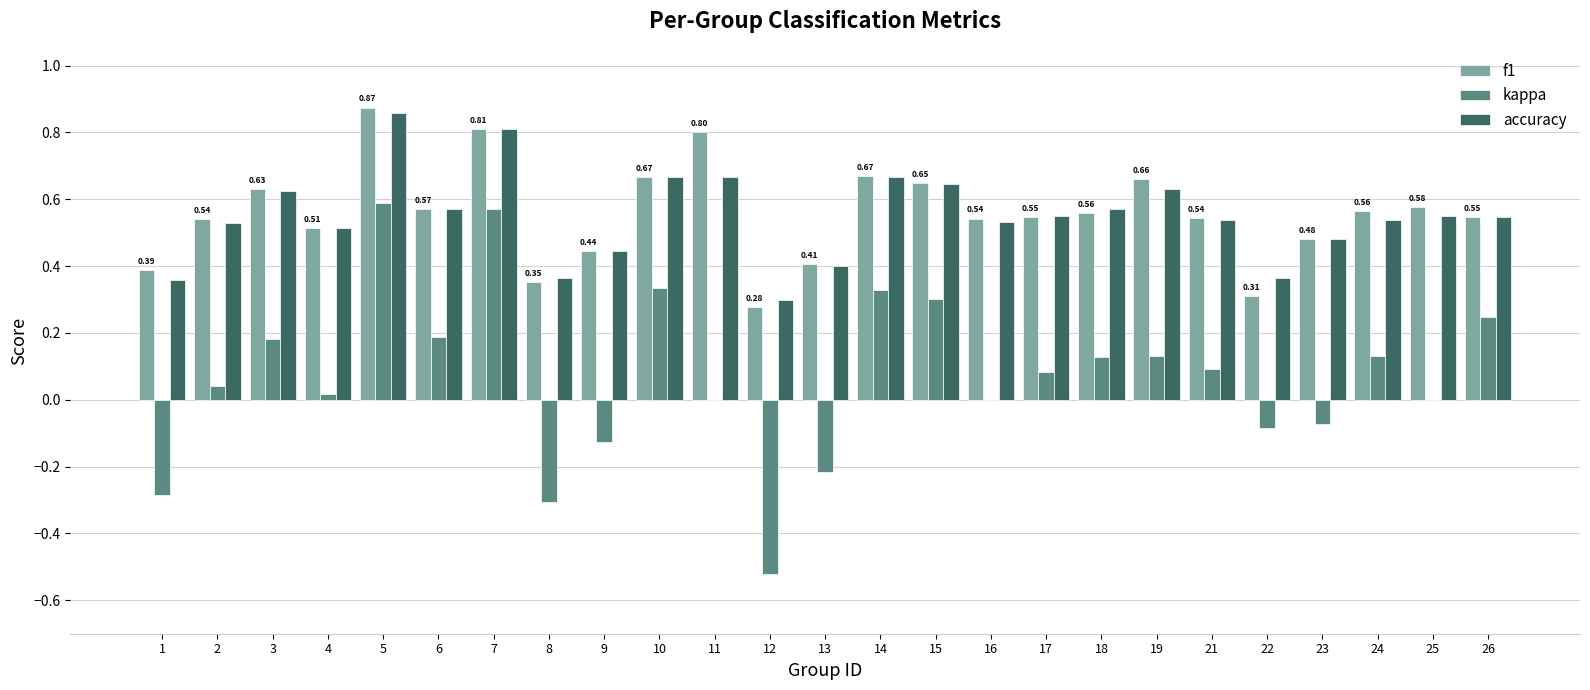

What is the sum of all accuracy values?

13.7